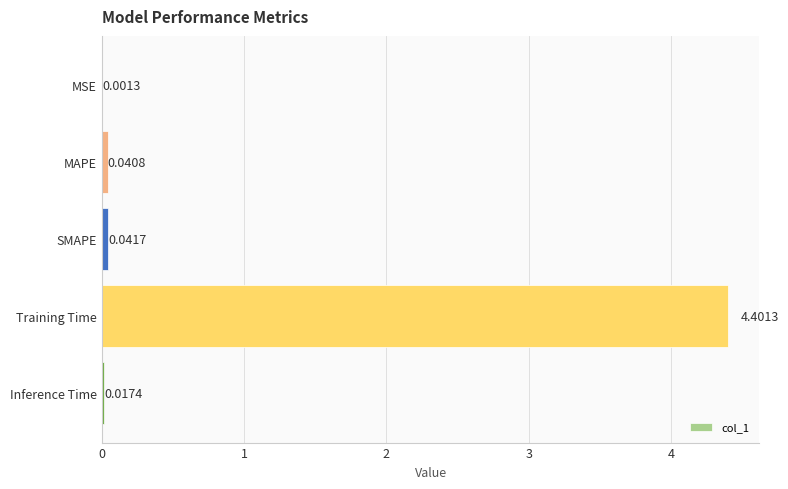

What is the change in value from MSE to Training Time?

+4.4